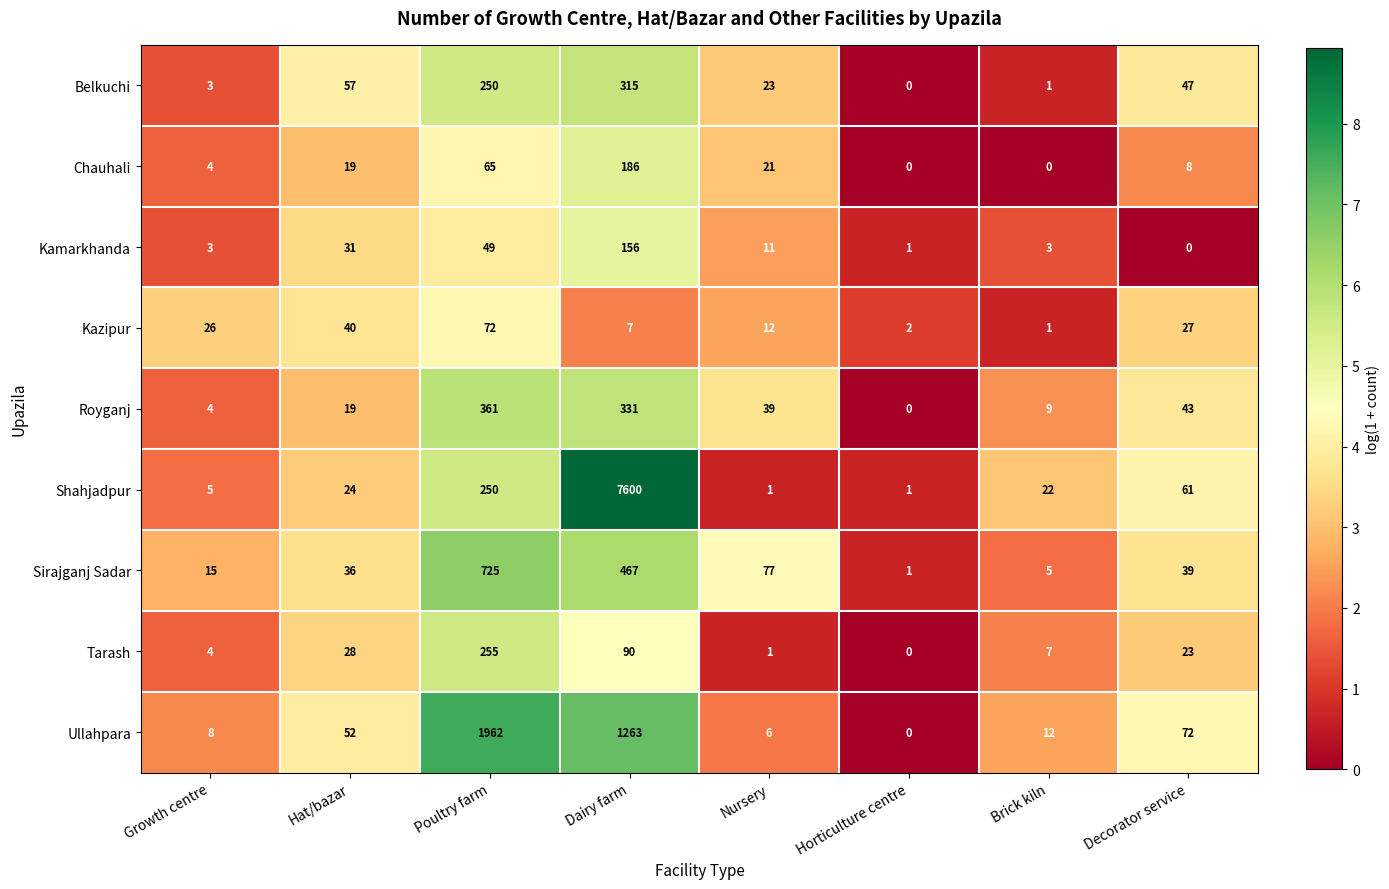

At which label is Sirajganj Sadar closest to 363?

Dairy farm